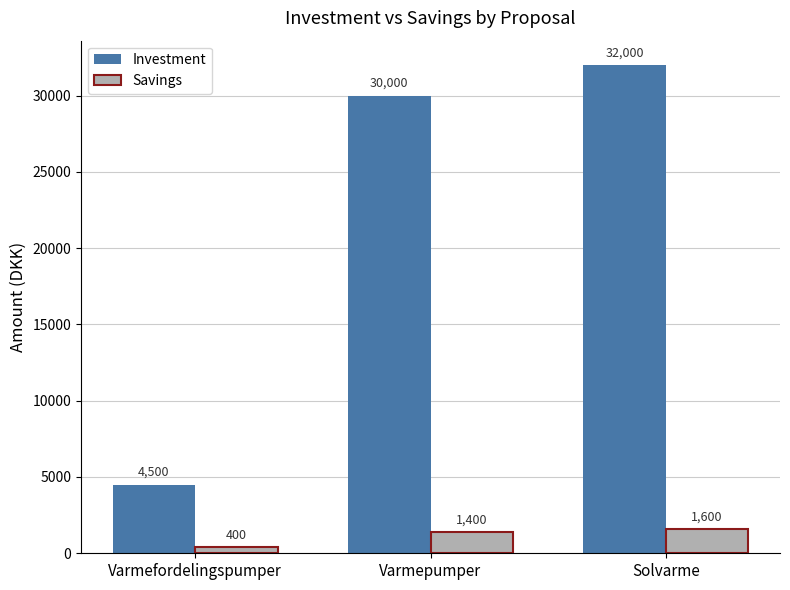

What is the maximum value for Investment?

32000